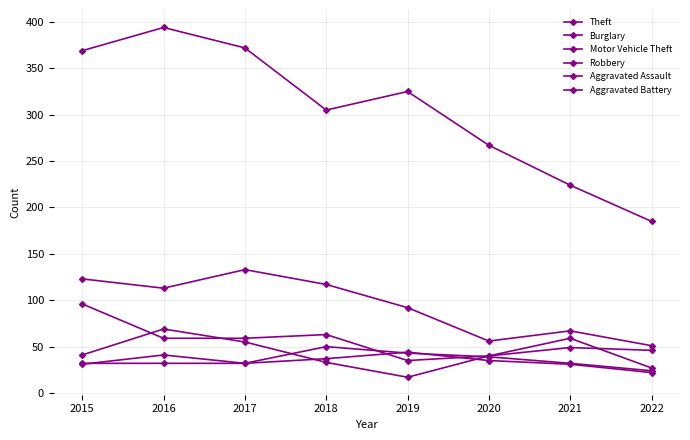

How many lines are shown in the chart?

6